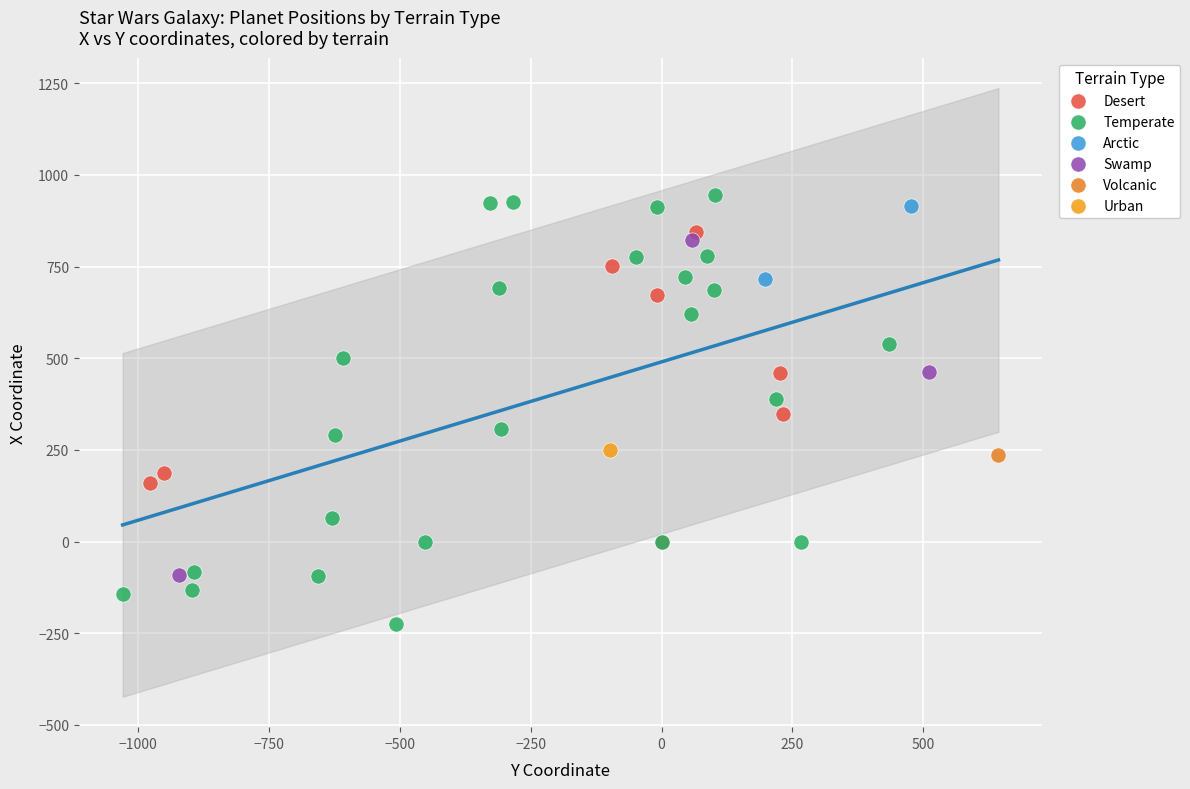

What are all the series names shown in the legend?

Desert, Temperate, Arctic, Swamp, Volcanic, Urban